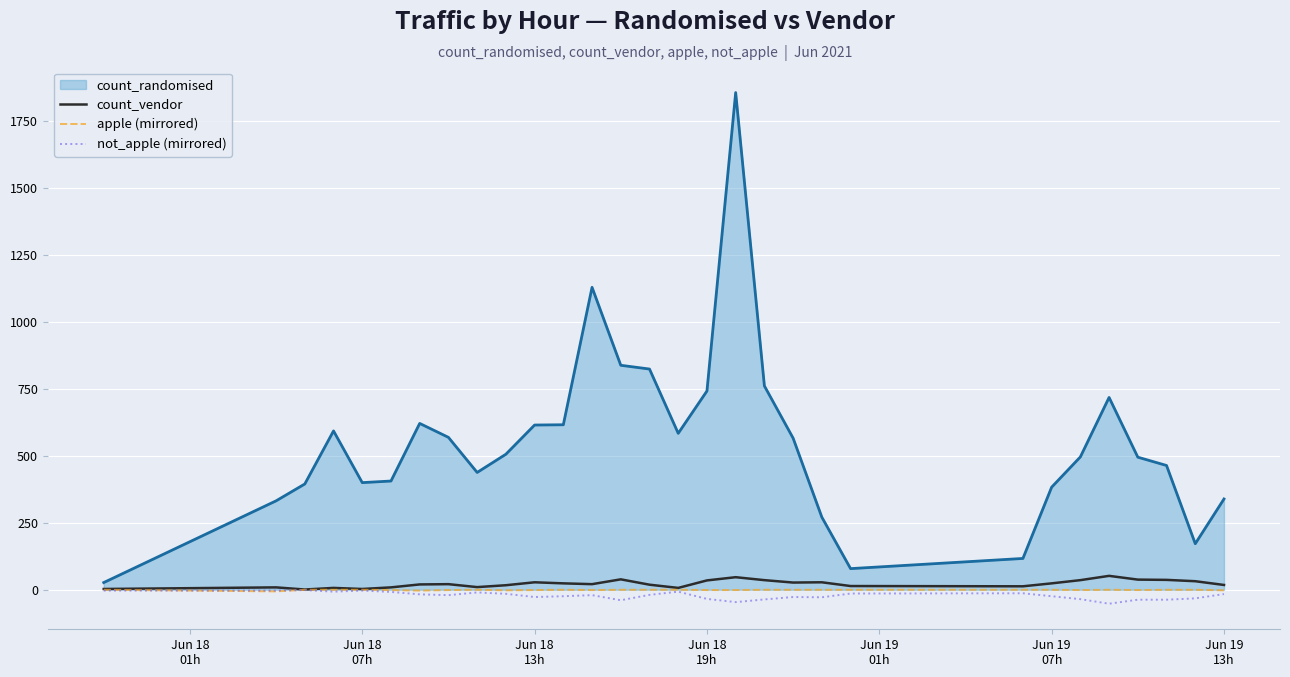

Which series has the largest range (max minus min)?

count_randomised